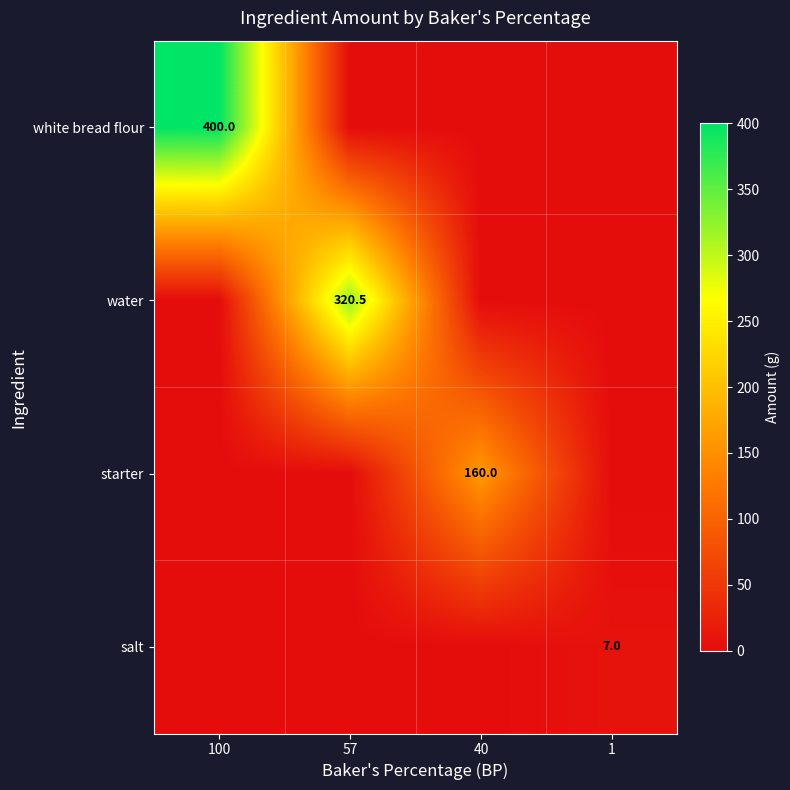

True or false: starter has a value of 160.0 at 40.

True